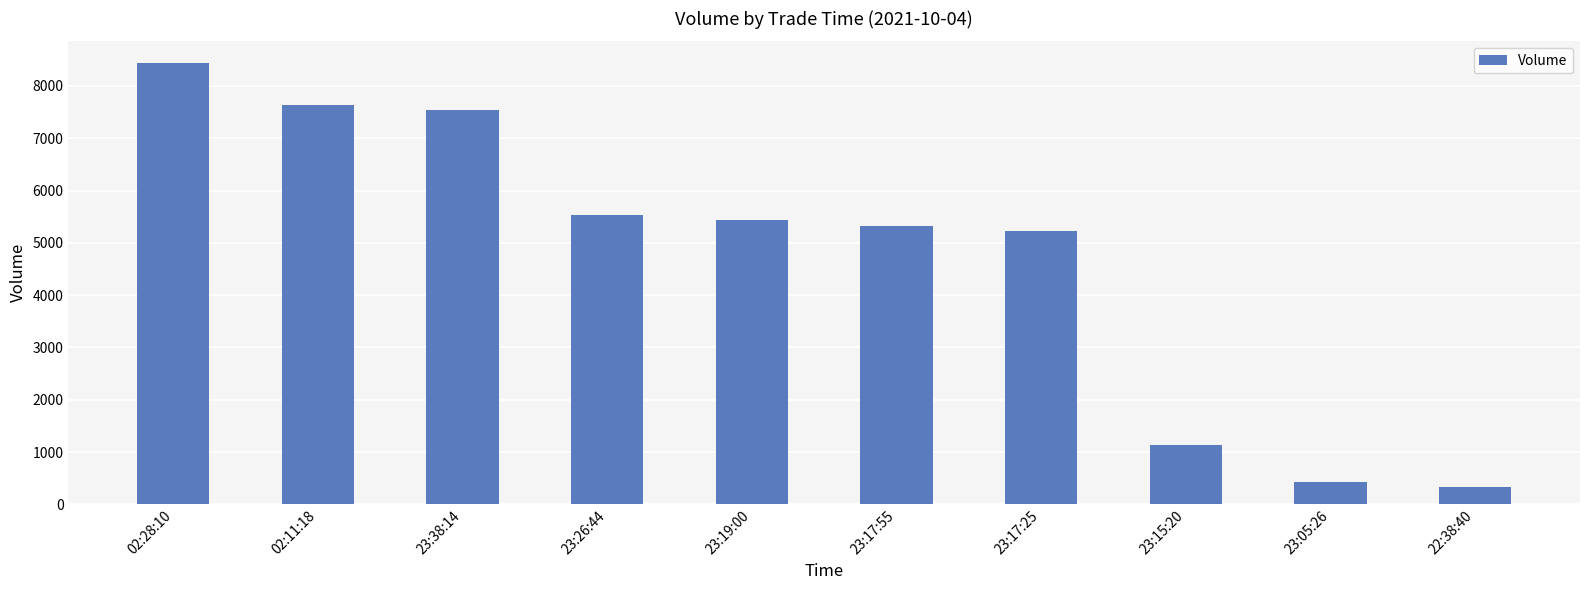

True or false: the data shows 14011 at 02:28:10.

False